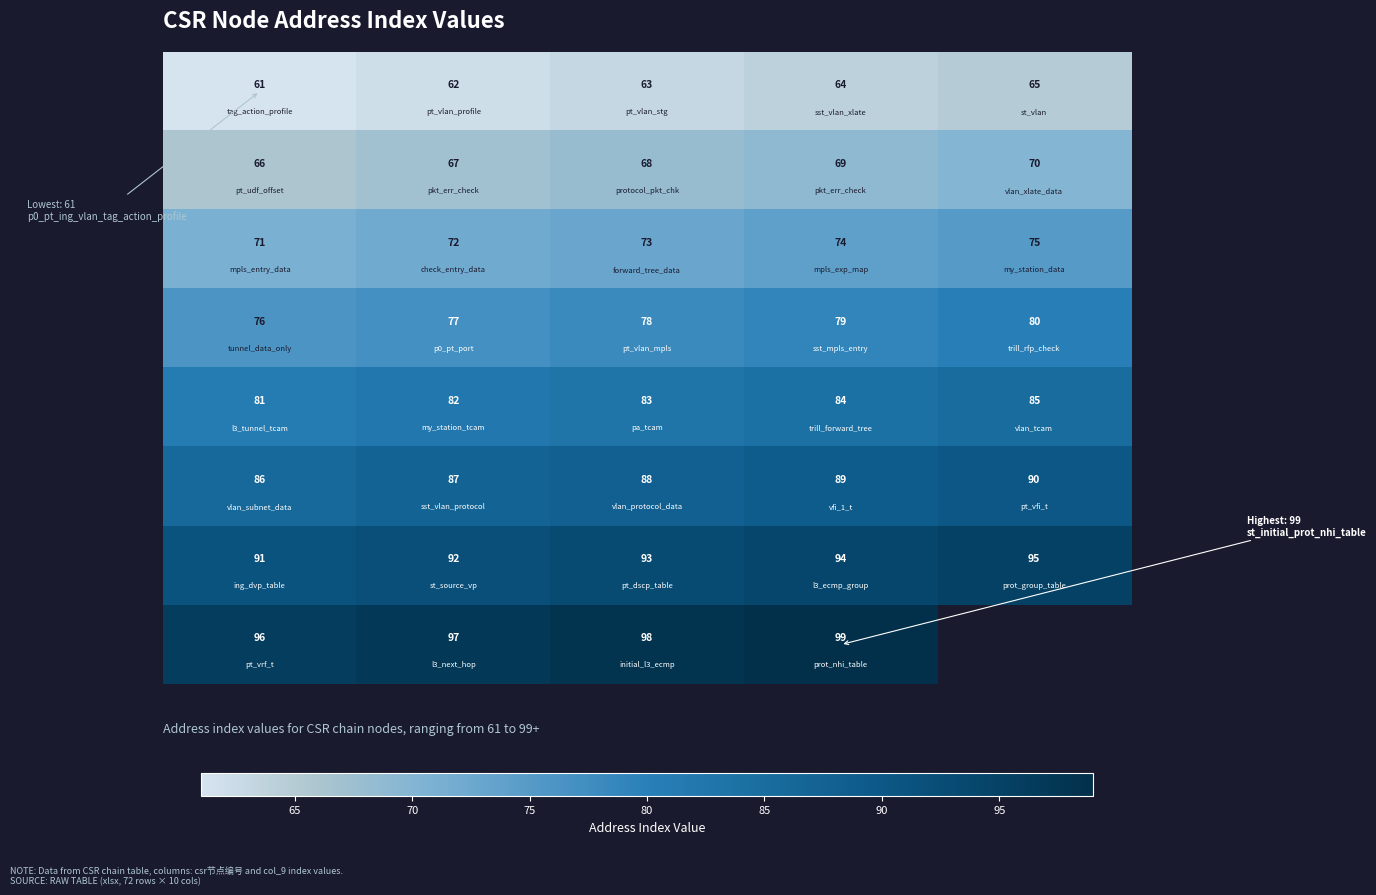

What is the maximum value shown in the chart?

99.0